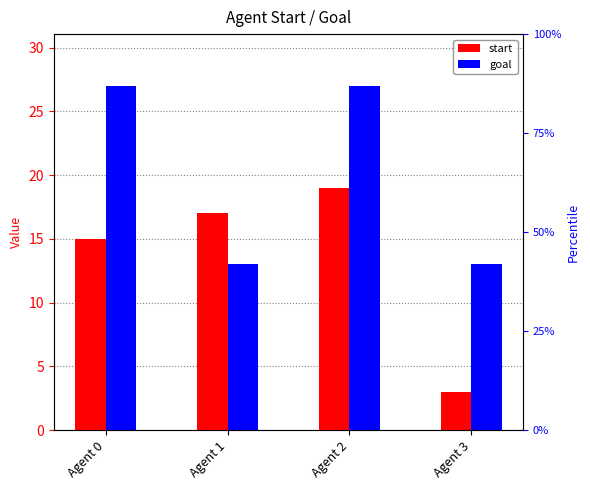

At how many categories does at least one series exceed 20?

2